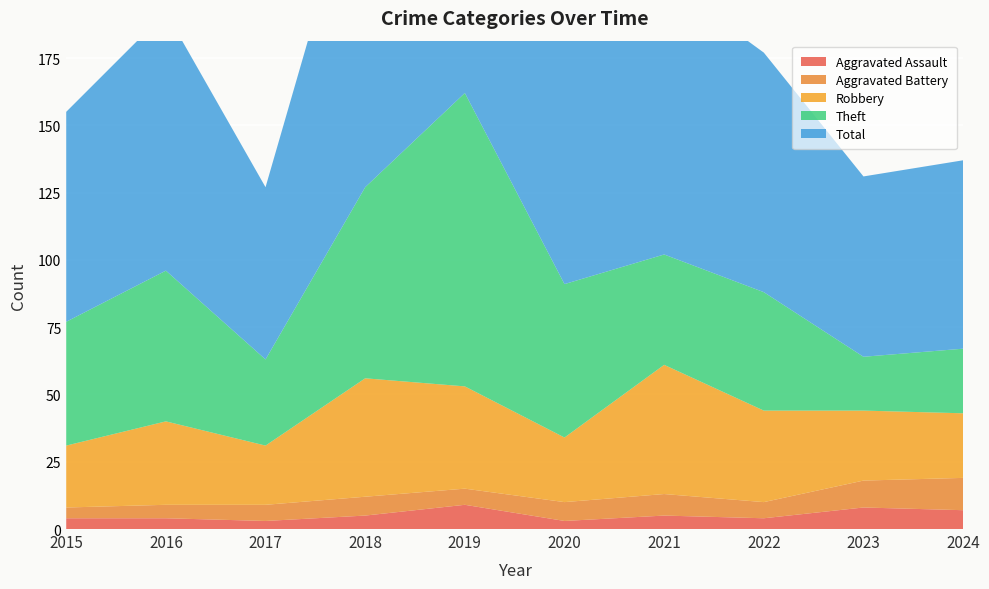

Reading left to right, list all the values displayed in this chart.

Aggravated Assault: 2015=4	2016=4	2017=3	2018=5	2019=9	2020=3	2021=5	2022=4	2023=8	2024=7
Aggravated Battery: 2015=4	2016=5	2017=6	2018=7	2019=6	2020=7	2021=8	2022=6	2023=10	2024=12
Robbery: 2015=23	2016=31	2017=22	2018=44	2019=38	2020=24	2021=48	2022=34	2023=26	2024=24
Theft: 2015=46	2016=56	2017=32	2018=71	2019=109	2020=57	2021=41	2022=44	2023=20	2024=24
Total: 2015=78	2016=96	2017=64	2018=128	2019=162	2020=91	2021=102	2022=89	2023=67	2024=70